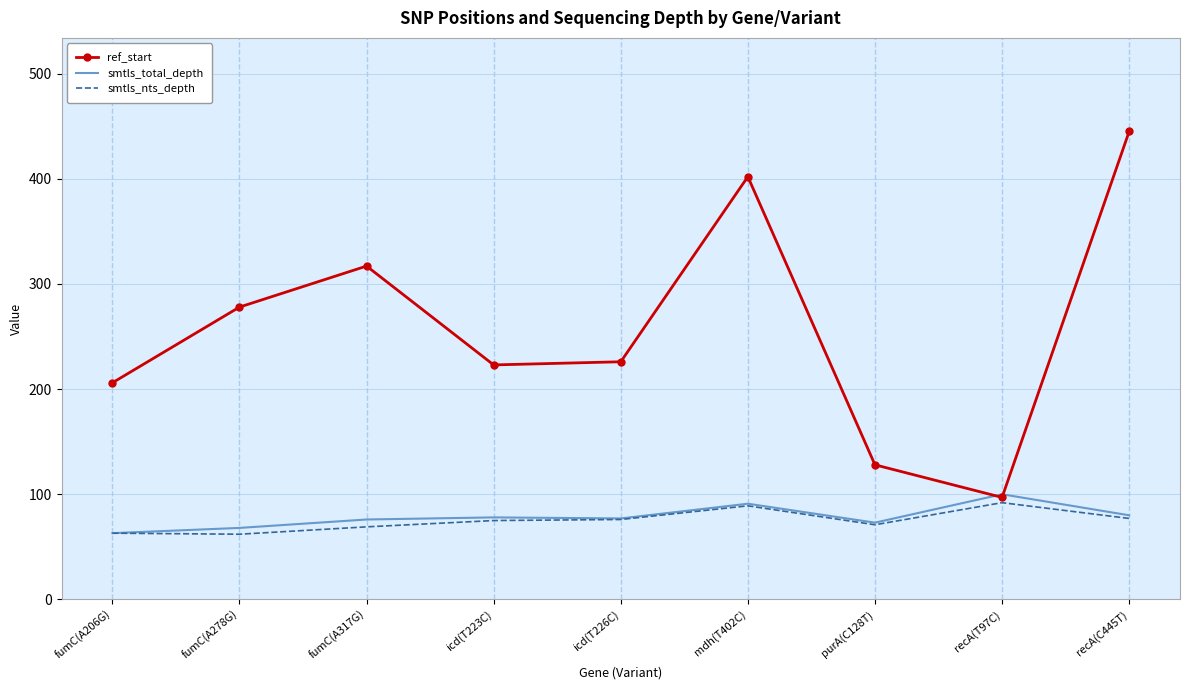

True or false: smtls_total_depth has a value of 36 at fumC(A278G).

False